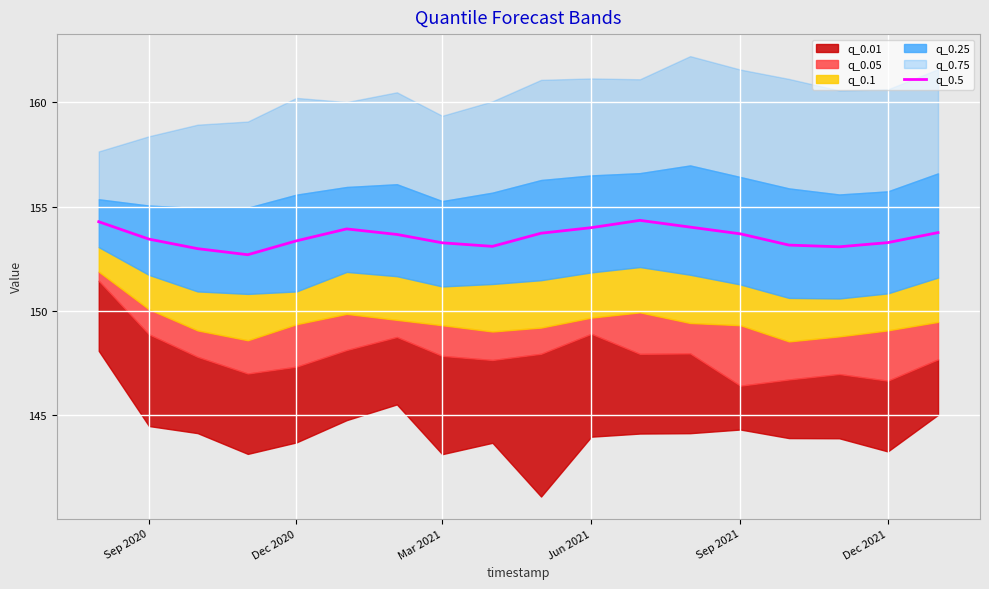

The q_0.5 series shows 227.5 at Dec 2020. True or false?

False